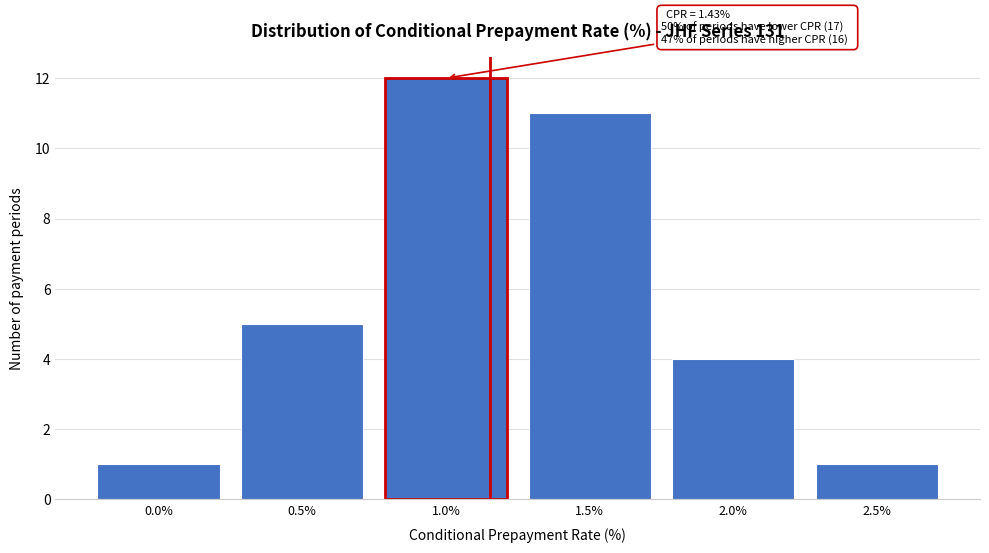

Reading left to right, what are all the values shown in this chart?

0.0%=1	0.5%=5	1.0%=12	1.5%=11	2.0%=4	2.5%=1